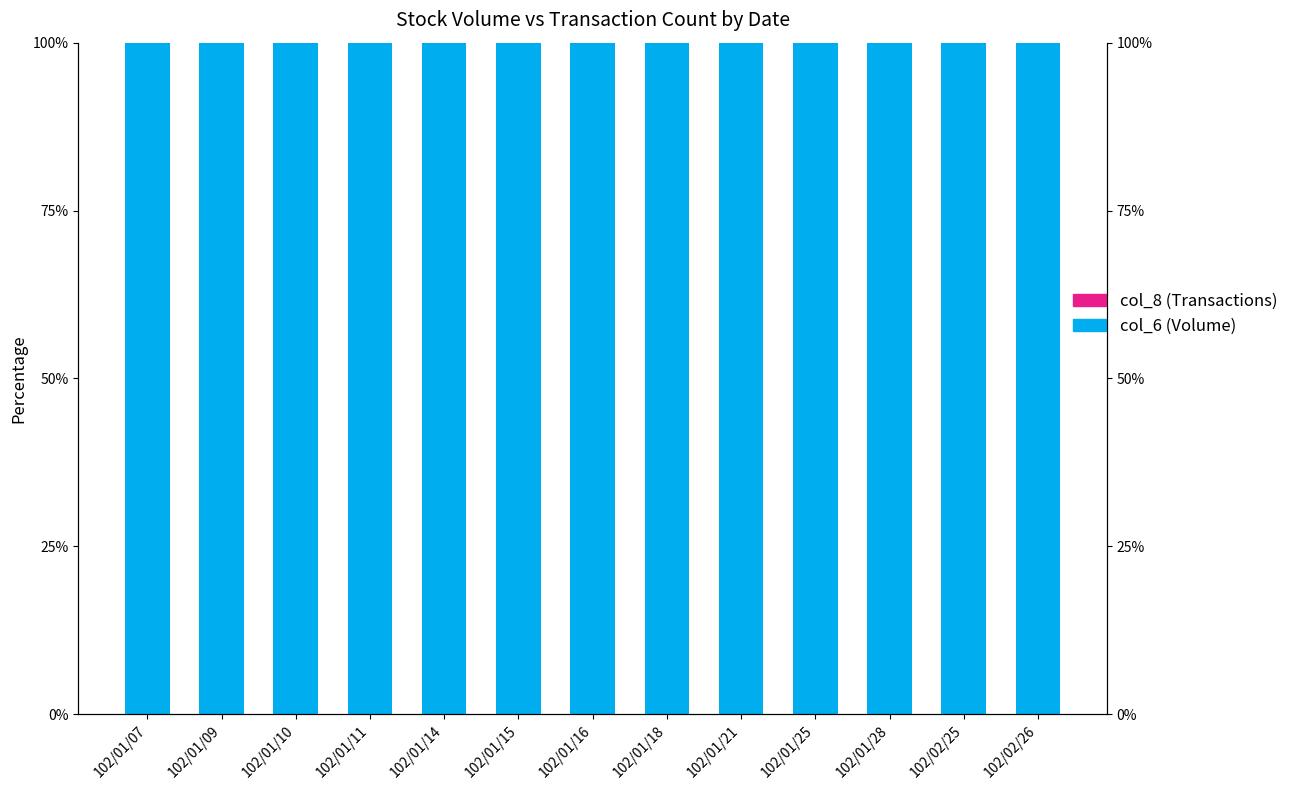

Which series has the largest range (max minus min)?

col_6 (Volume)